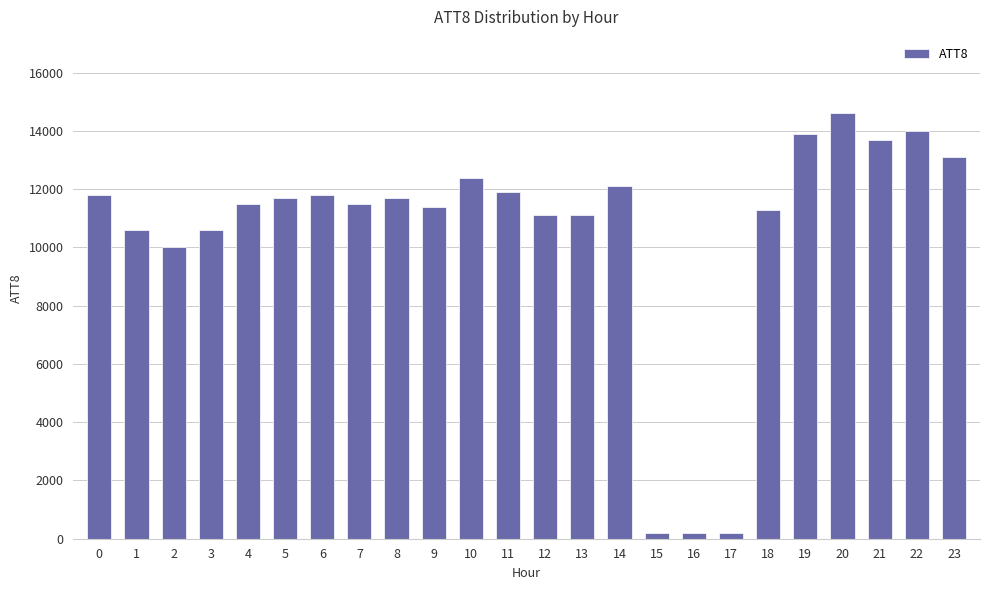

What is the greatest value displayed?

14600